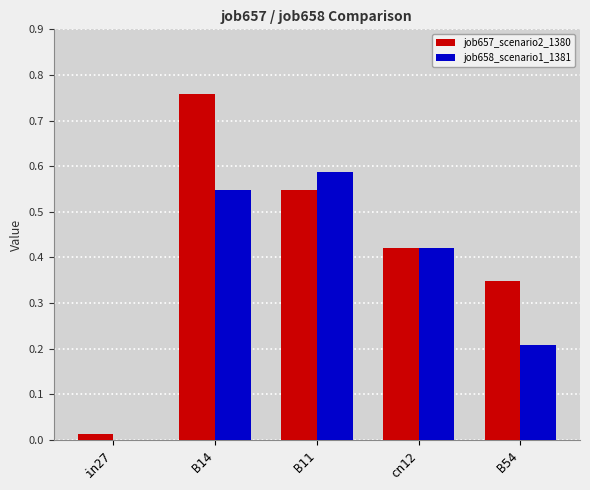

True or false: job658_scenario1_1381 has a value of 0.7 at B14.

False